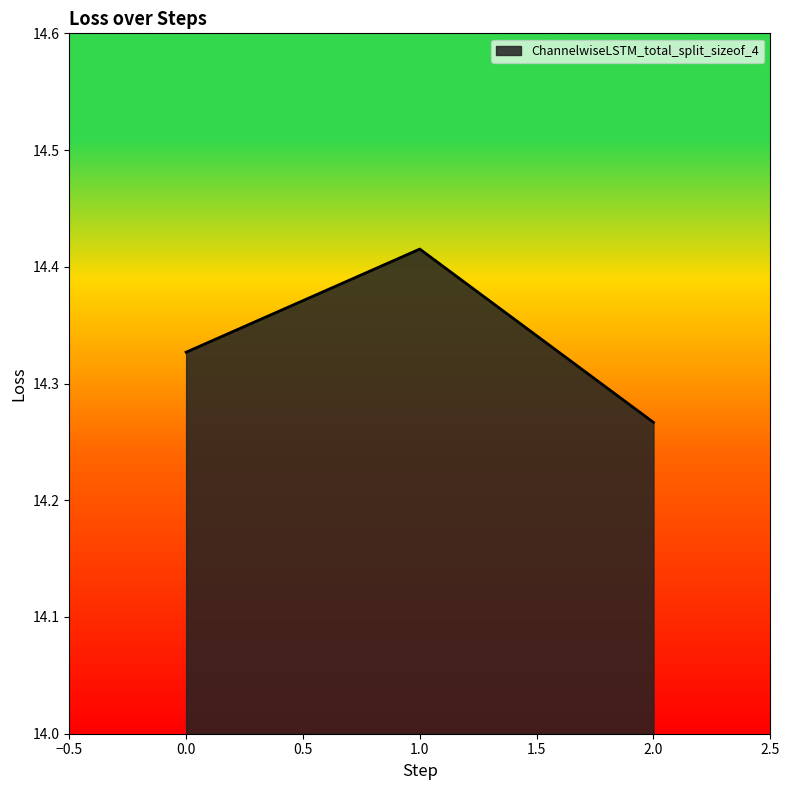

Which category has the lowest value across all series?

2.0